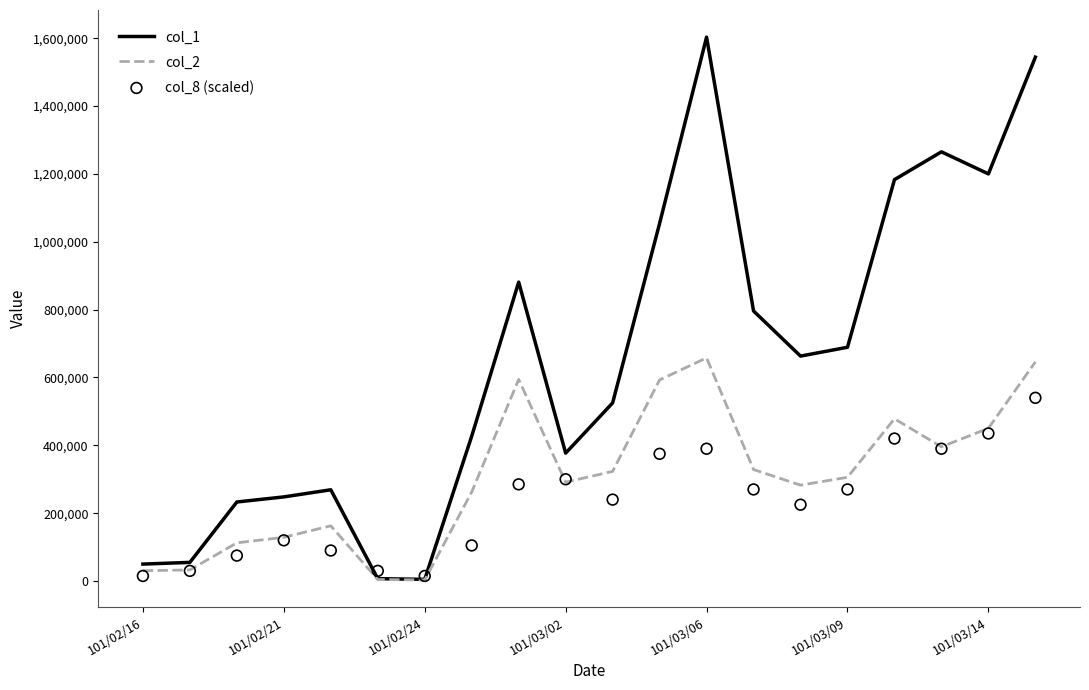

What are all the series names shown in the legend?

col_1, col_2, col_8 (scaled)